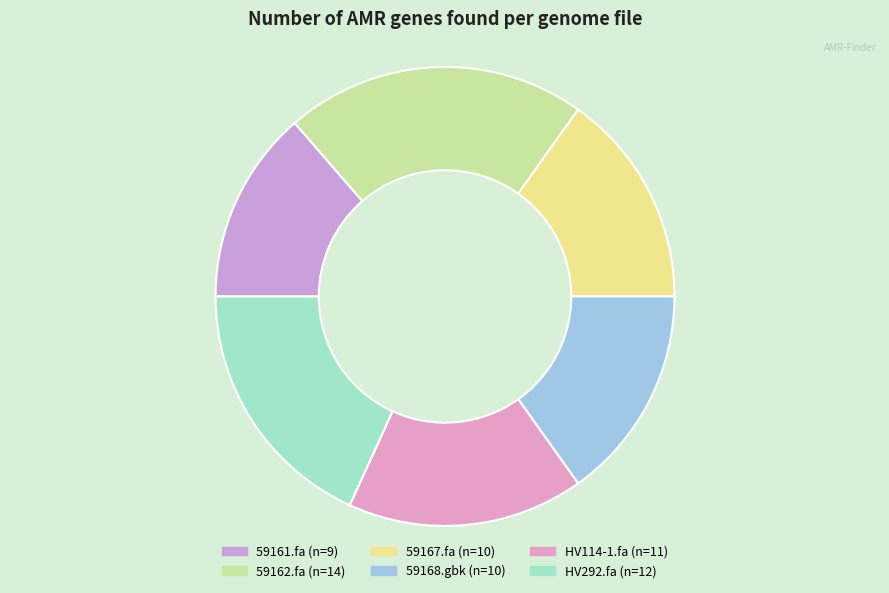

Is there any slice that represents more than half of the pie?

No